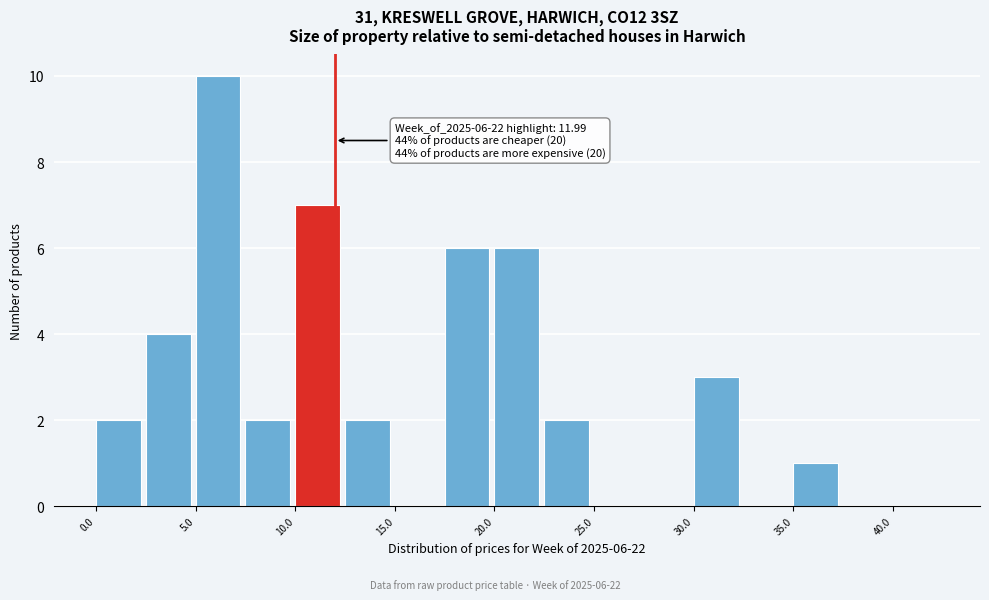

Which range on the x-axis has the tallest bar?

5.0 to 7.5